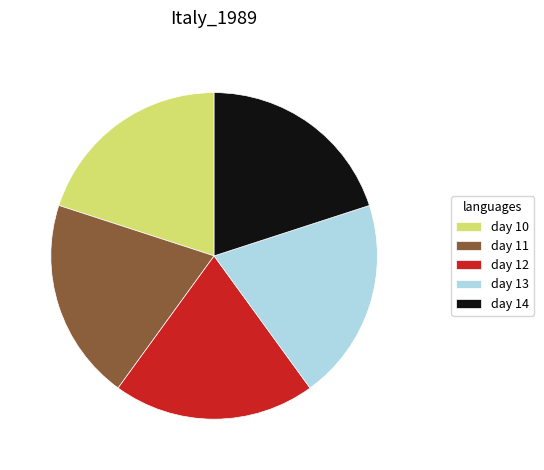

Do day 10 and day 11 together represent more than half of the pie?

No